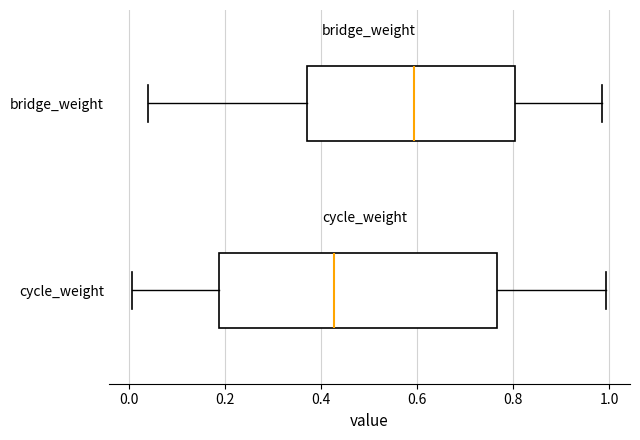

Where does the right whisker of the box for bridge_weight end on the x-axis? The values are not printed on the chart, so give them approximately, as read against the axis.

0.98